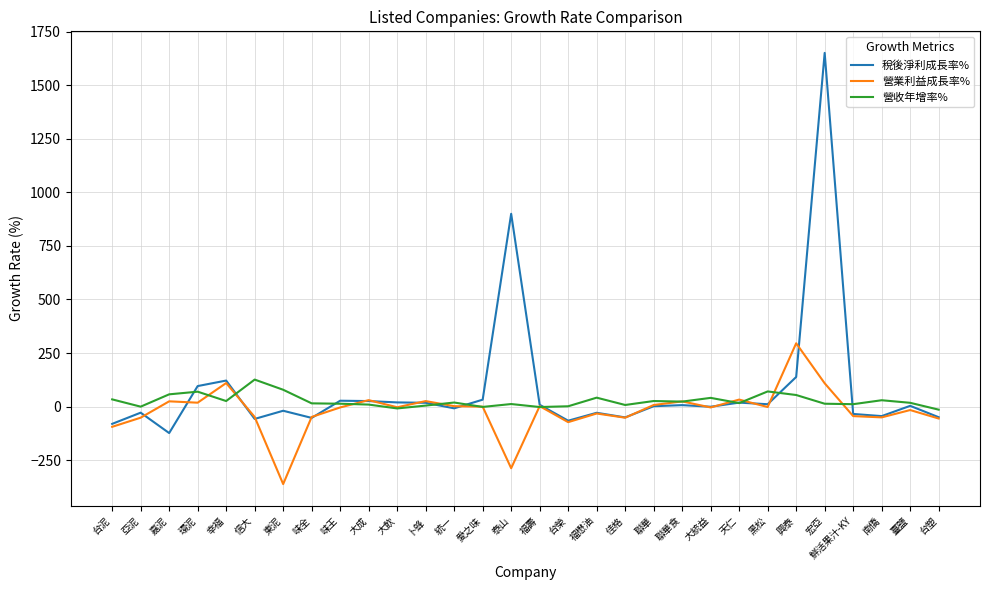

True or false: 稅後淨利成長率% and 營業利益成長率% intersect in this chart.

True